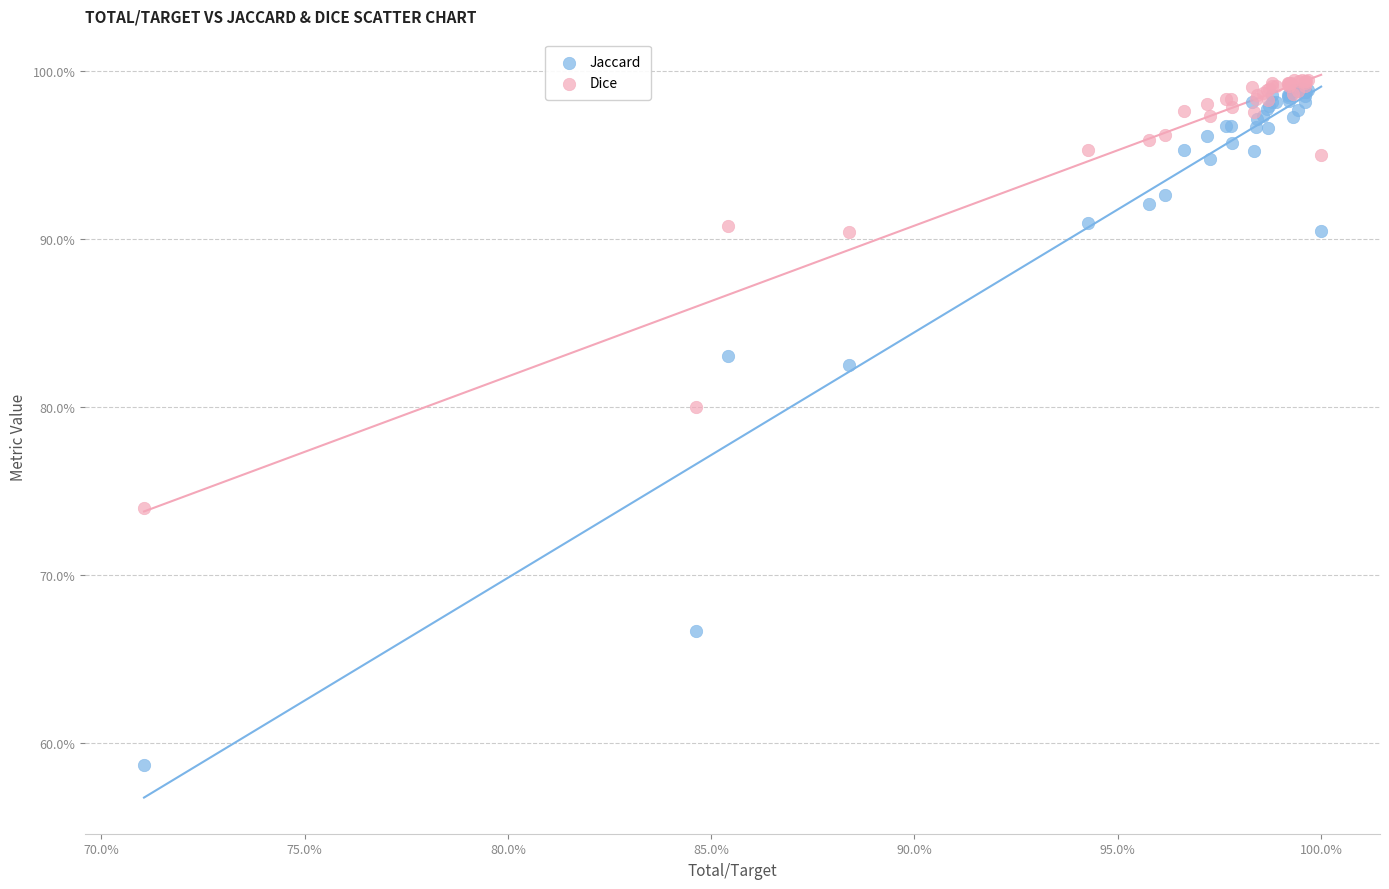

Which series has the largest Y range (max minus min)?

Jaccard